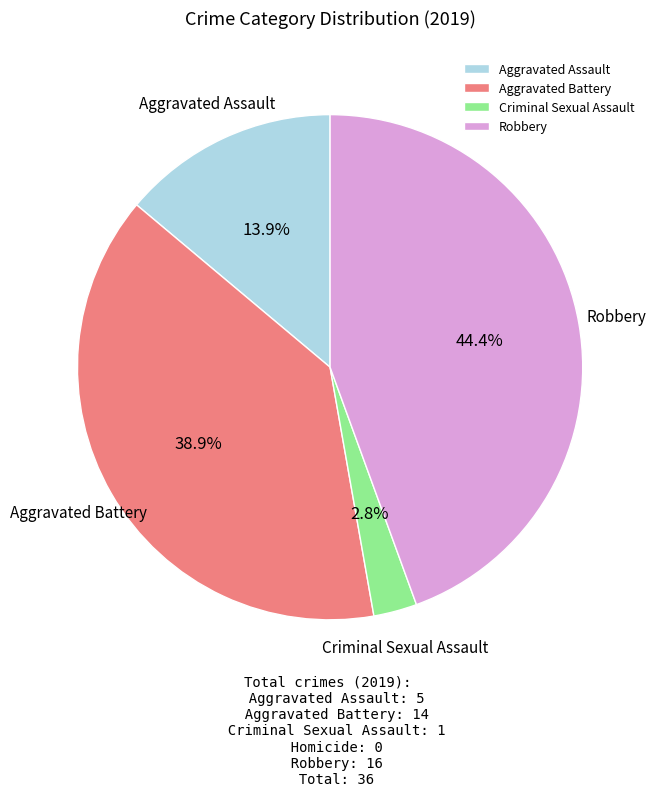

Rank the categories by value from lowest to highest.

Criminal Sexual Assault, Aggravated Assault, Aggravated Battery, Robbery